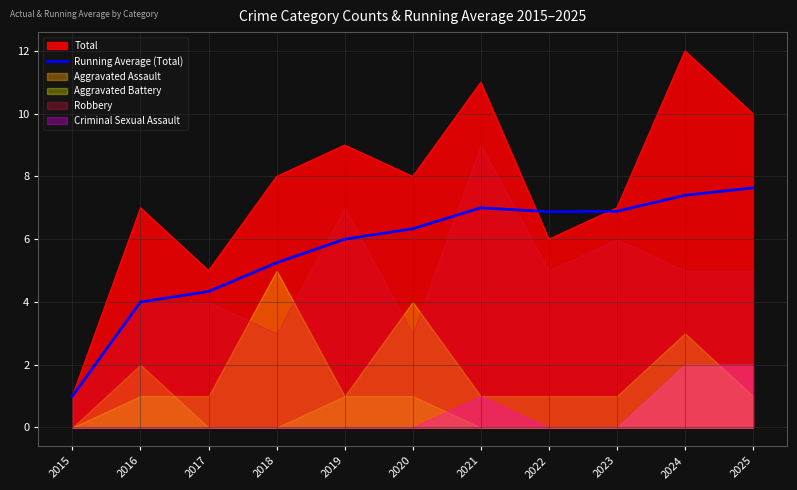

True or false: the data has more than 2 interior local peaks.

False